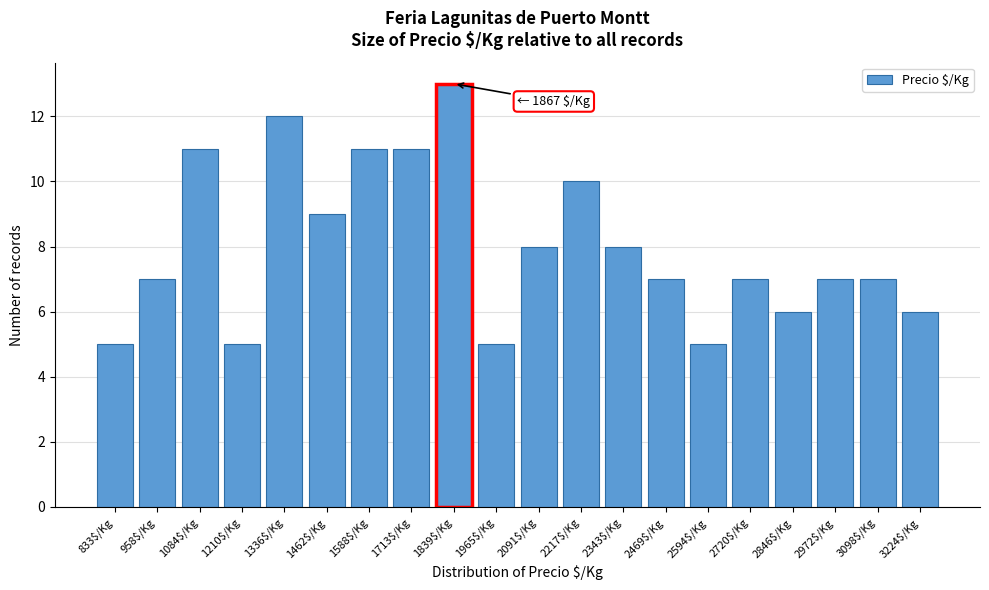

Reading left to right, transcribe all the data shown in this chart.

5	7	11	5	12	9	11	11	13	5	8	10	8	7	5	7	6	7	7	6